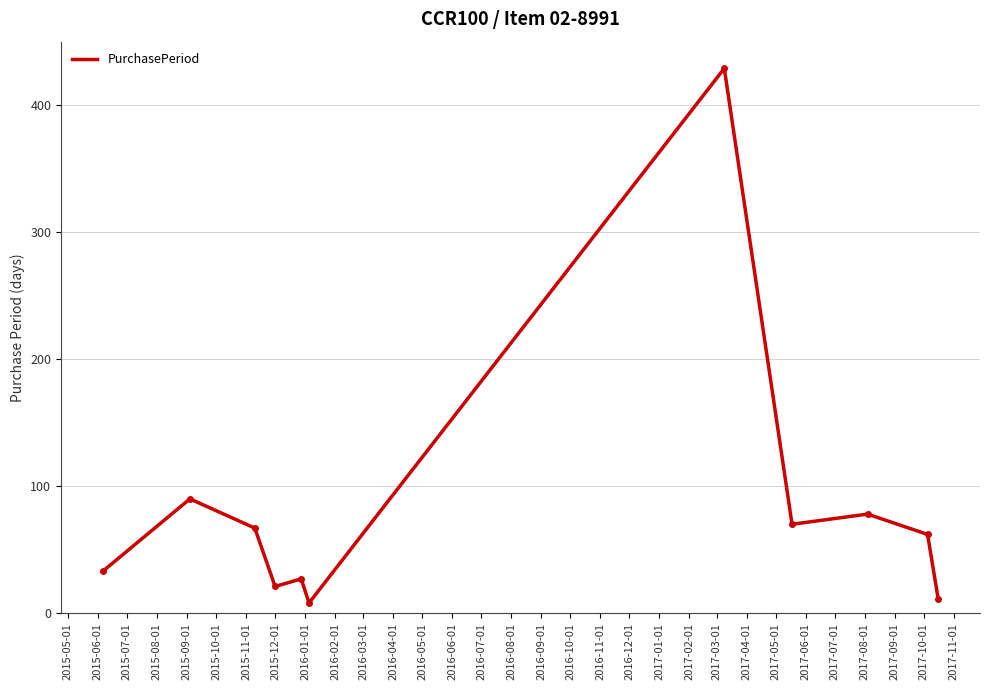

What is the greatest value displayed?

429